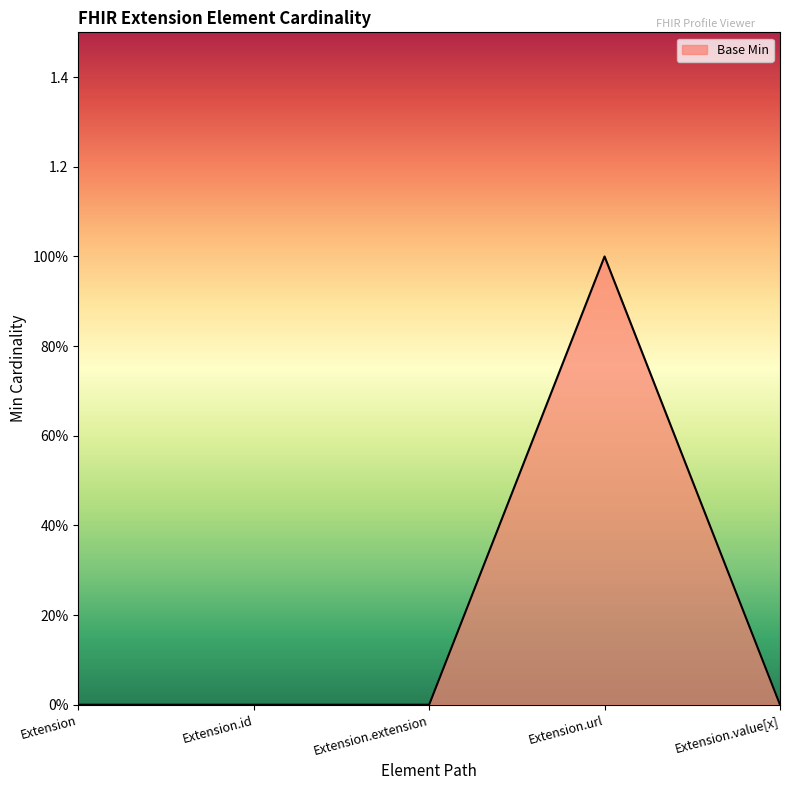

Where is the data nearest to the value 0?

Extension